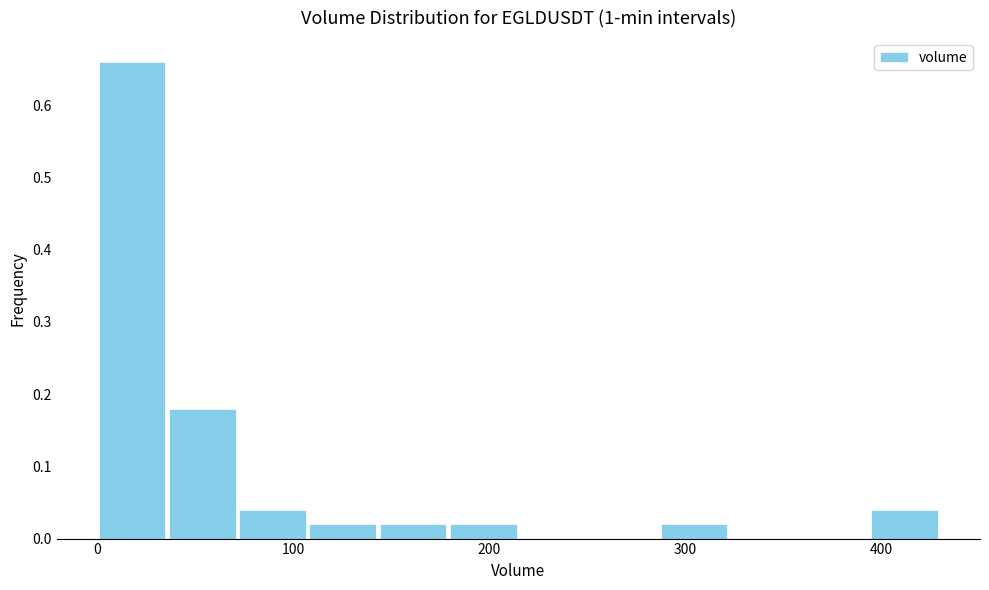

Read against the x-axis, roughly where is the centre of the tallest bar?

20